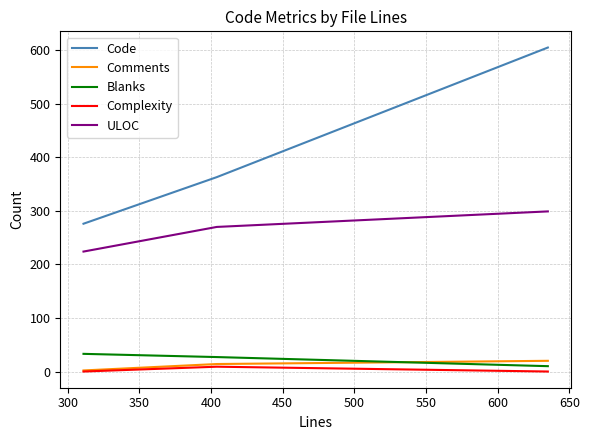

Which series has the widest spread of values?

Code